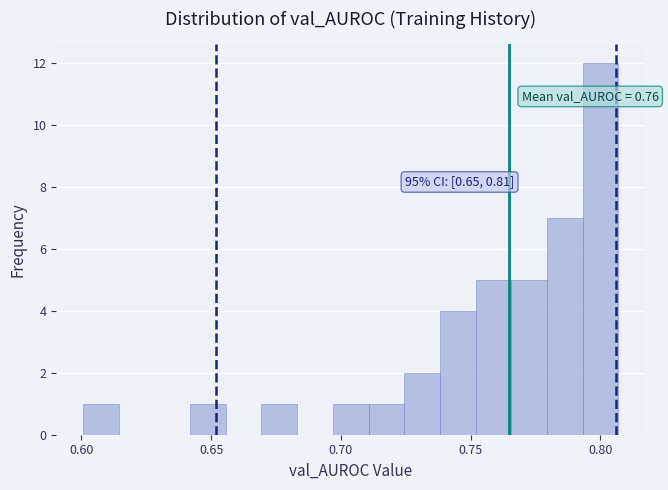

Around what value on the x-axis is the tallest bar? Give the approximate position of its centre, as read against the axis.

0.800